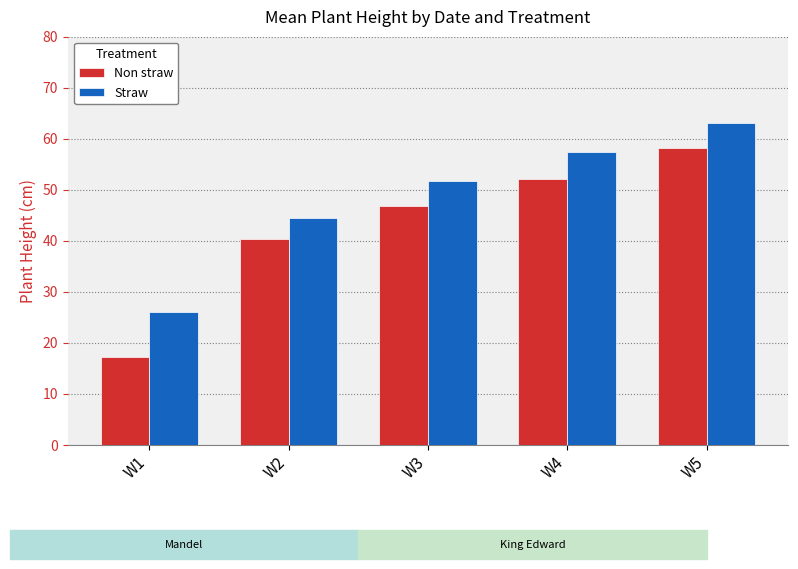

Is it true that Non straw equals 27.3 at W1?

False